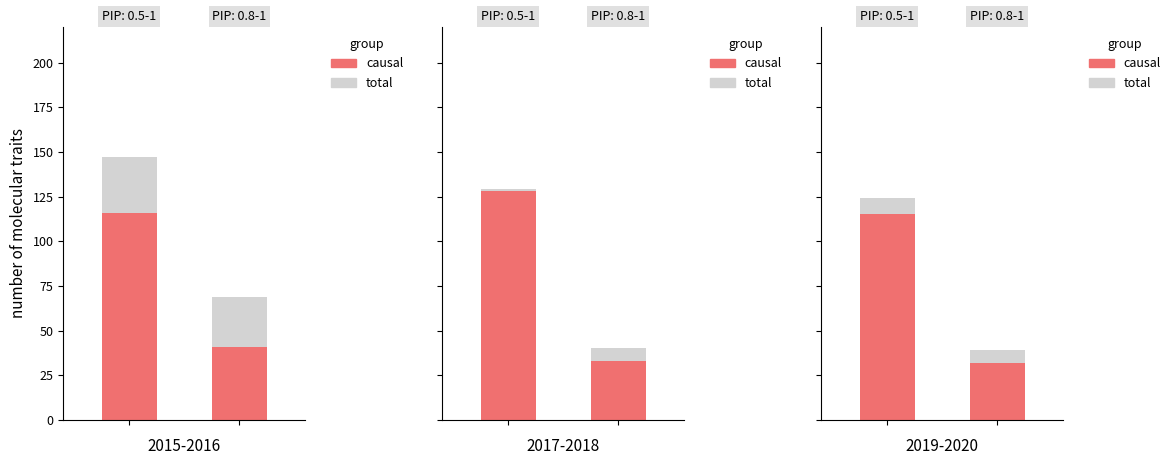

What are all the series names shown in the legend?

causal, total